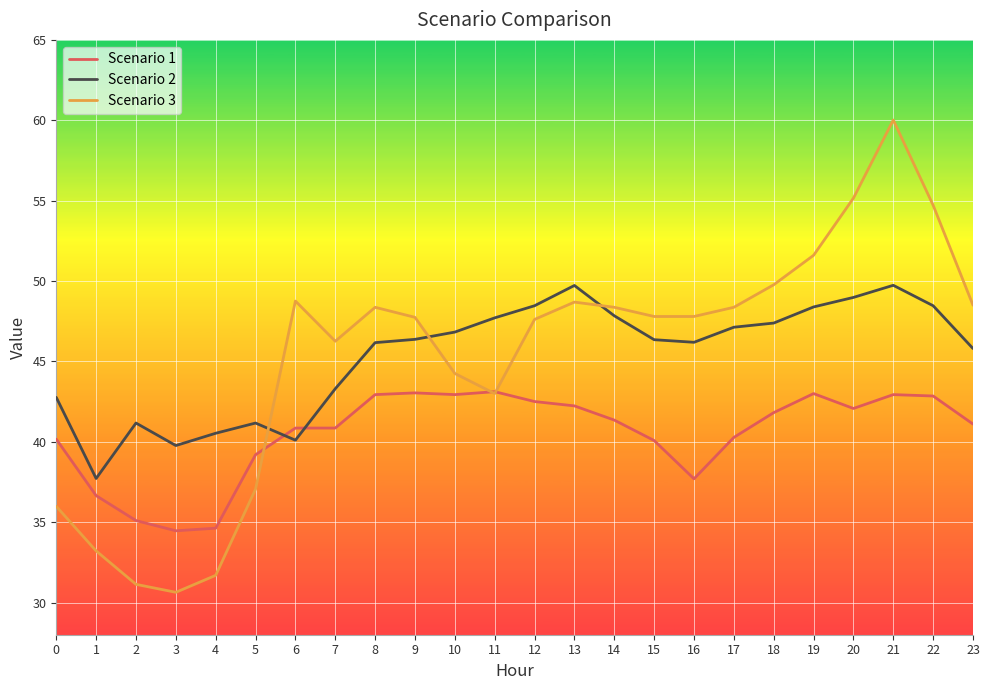

Between which two adjacent categories do Scenario 3 and Scenario 1 first intersect?

5 and 6